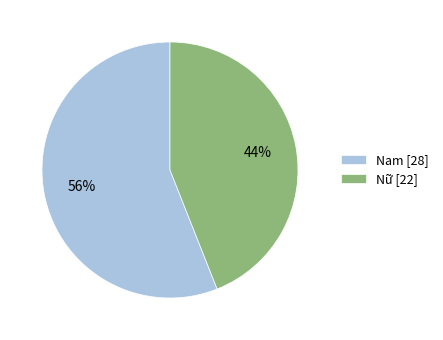

Rank the categories by value from lowest to highest.

Nữ, Nam